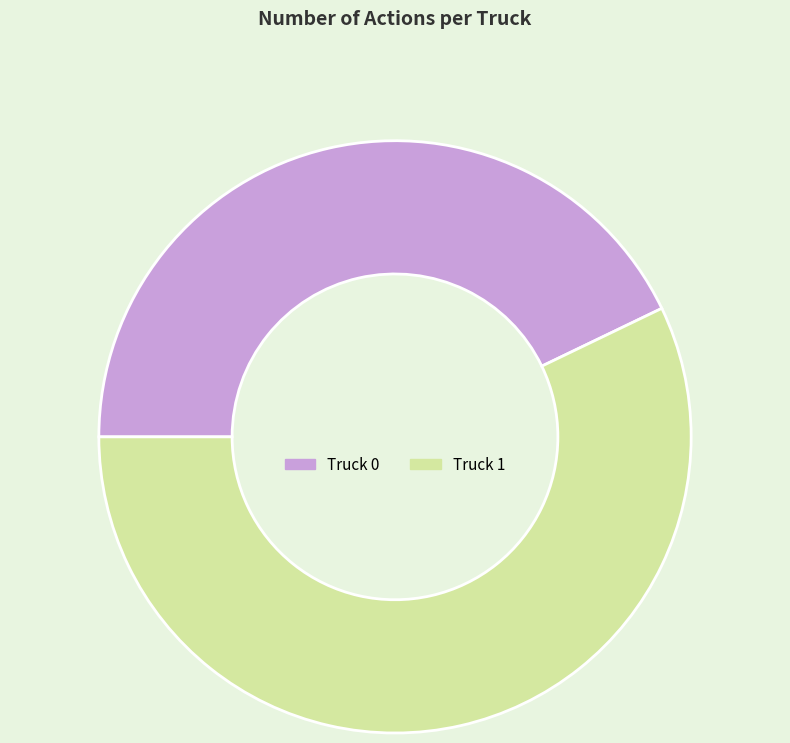

Which category has the biggest portion of the pie?

Truck 1